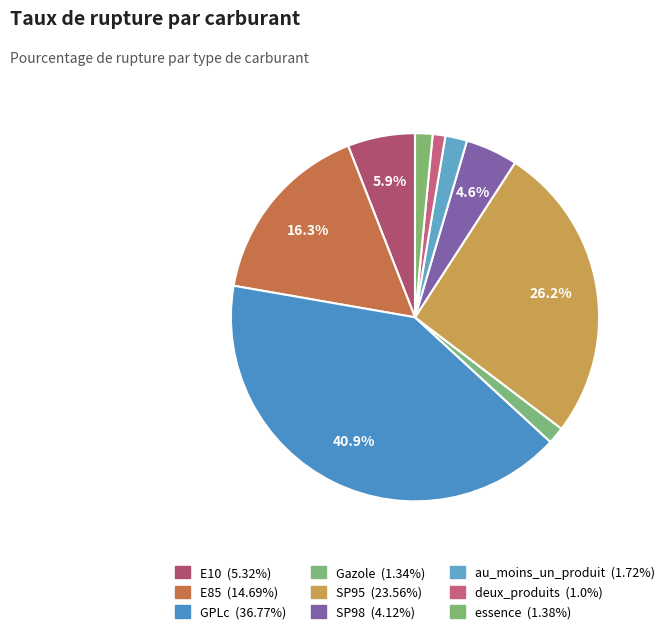

Rank the categories by value from highest to lowest.

GPLc, SP95, E85, E10, SP98, au_moins_un_produit, essence, Gazole, deux_produits